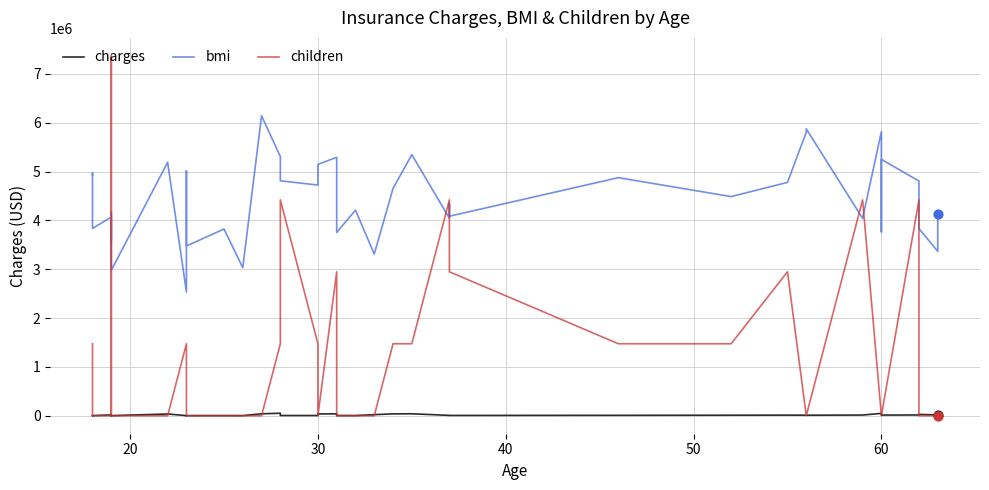

Which series has the widest spread of Y values?

children